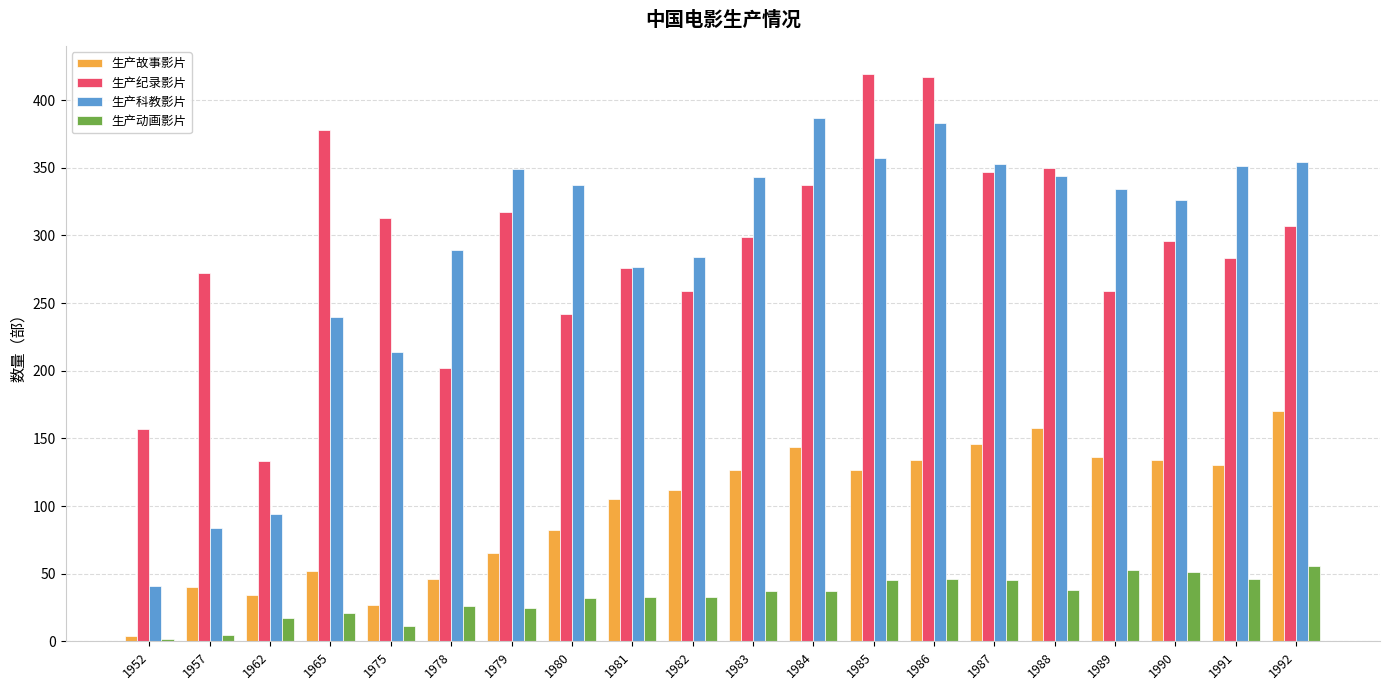

Is the value of 生产科教影片 at 1965 greater than the value of 生产动画影片 at 1984?

Yes